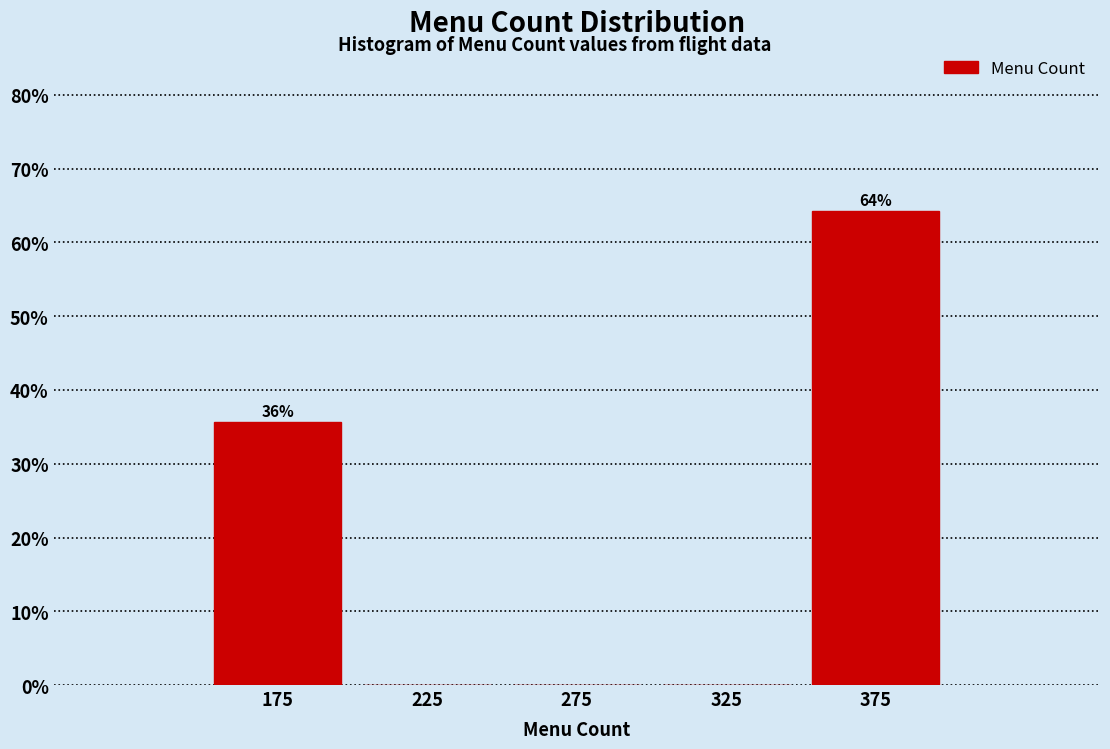

Which range on the x-axis has the tallest bar?

350 to 400